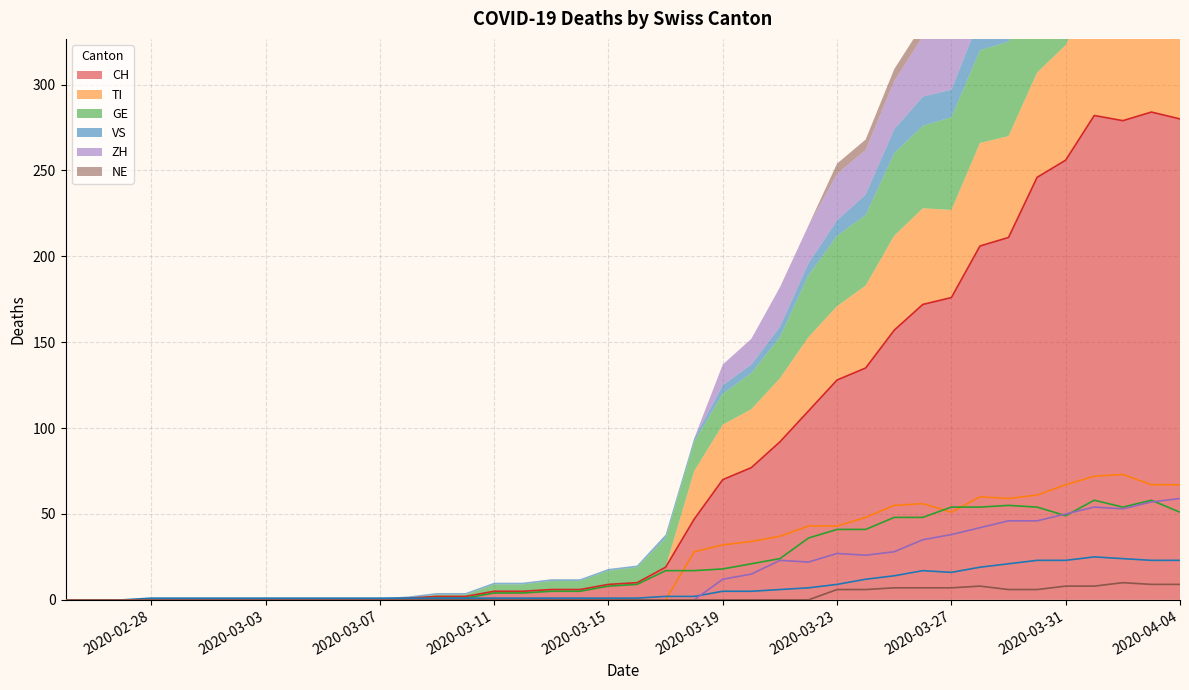

What is the total value across all series at 2020-03-19?

137